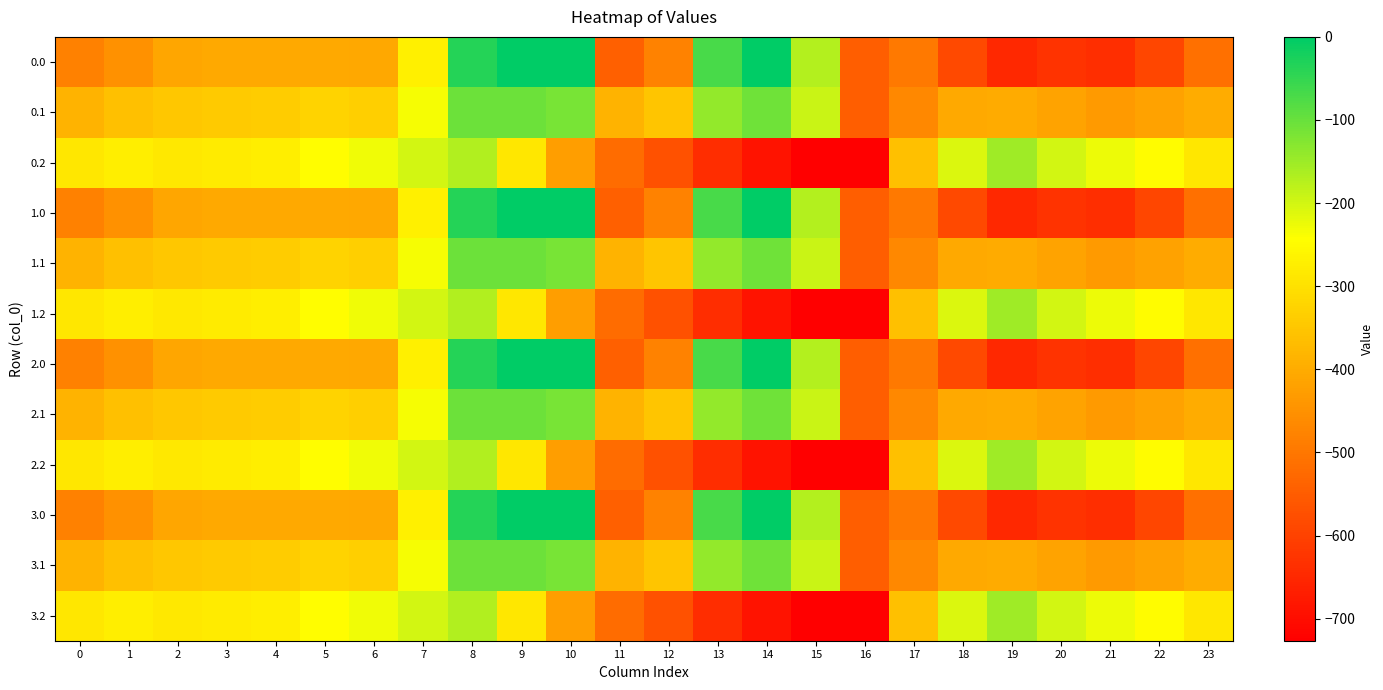

List the series in order of their peak value, lowest first.

0.2, 1.2, 2.2, 3.2, 0.1, 1.1, 2.1, 3.1, 0.0, 1.0, 2.0, 3.0